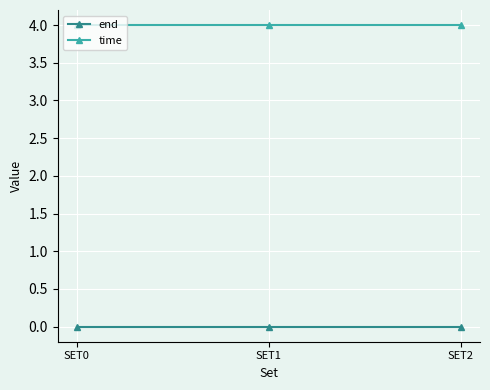

What is the lowest value of the time series?

4